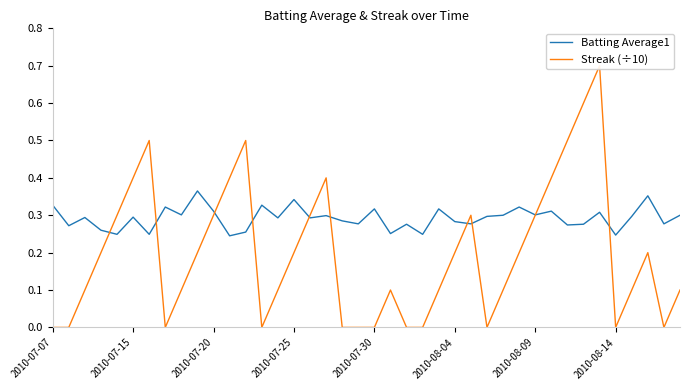

True or false: Batting Average1 has more than 1 points higher than both neighbors.

True